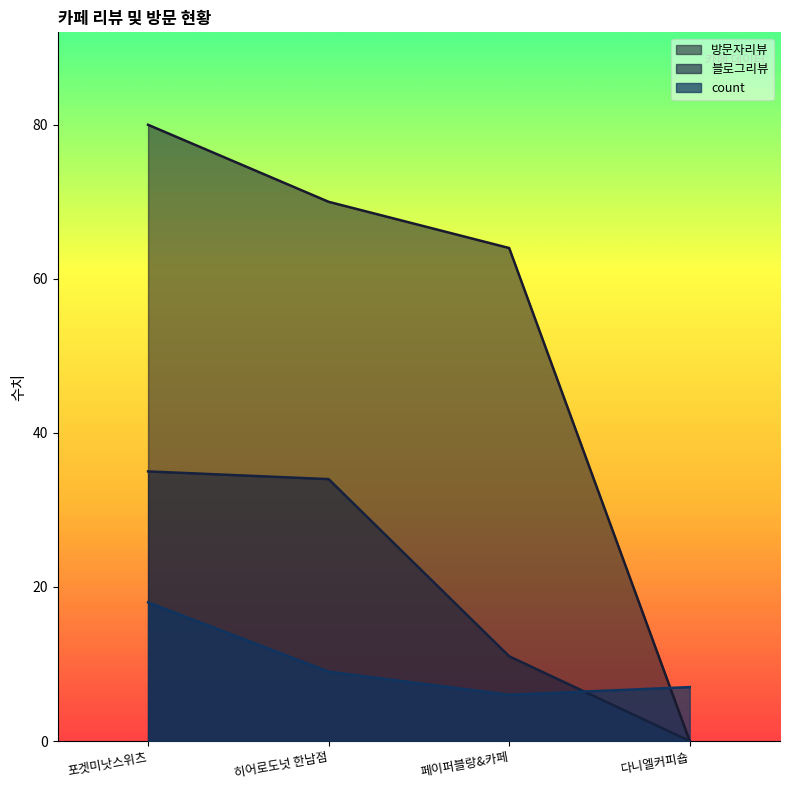

At how many categories does at least one series exceed 24?

3